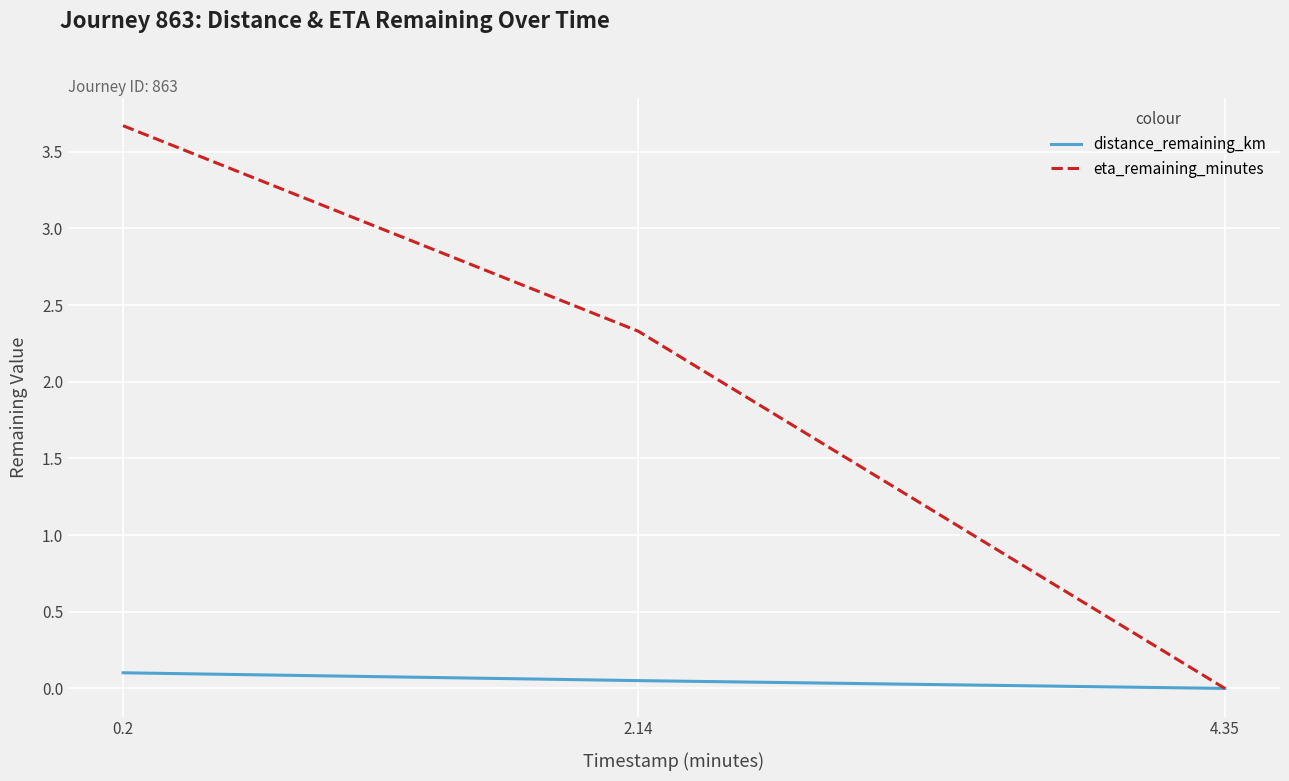

The distance_remaining_km series shows 0.0 at 4.35. True or false?

True